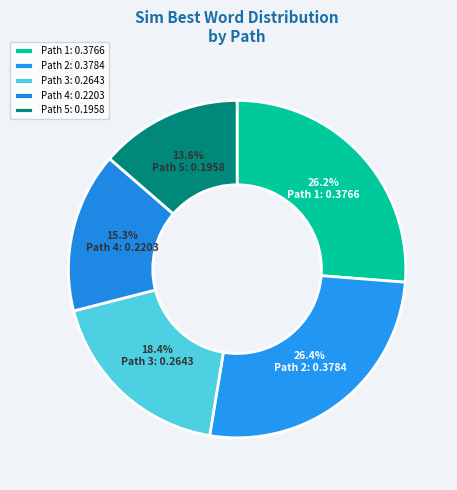

How many slices are in this pie chart?

5